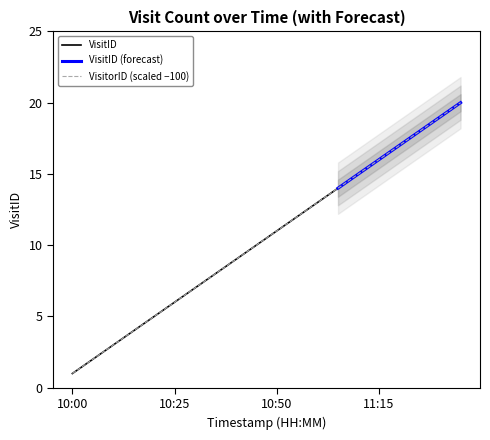

Is it true that the value at 11:05 is 6?

False